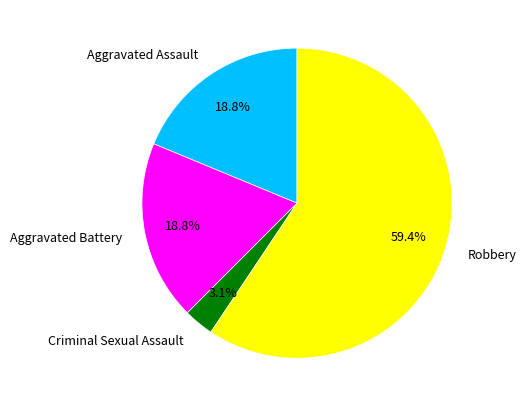

To the nearest percent, what is the difference between the largest and smallest slice percentages?

56%